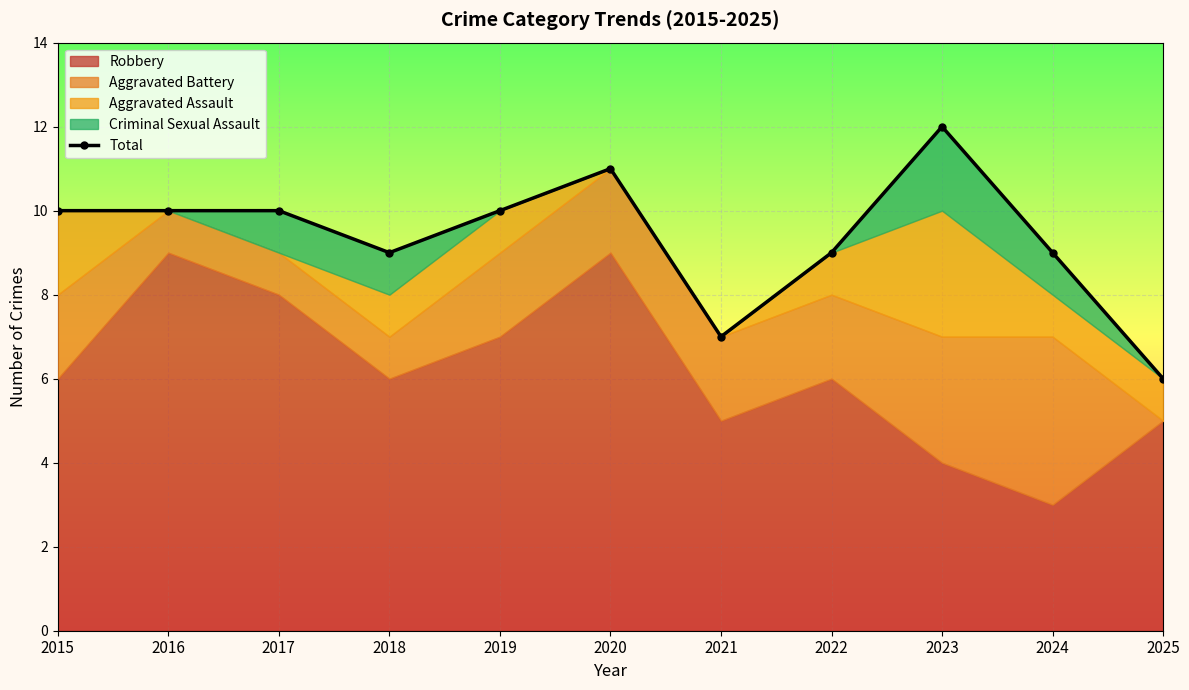

At which label is the value closest to 9?

2018